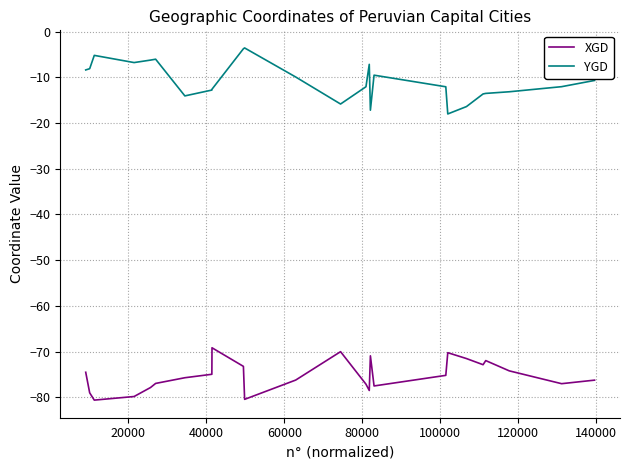

Rank the series by their maximum value, from lowest to highest.

XGD, YGD